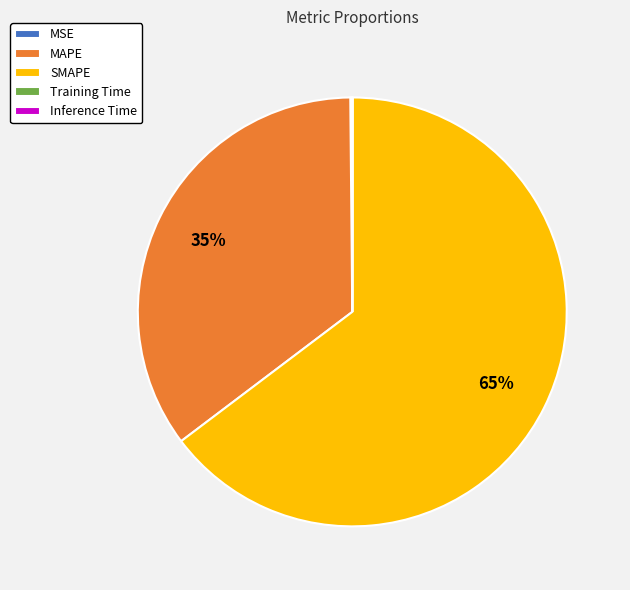

To the nearest percent, what is the difference between the largest and smallest slice percentages?

65%